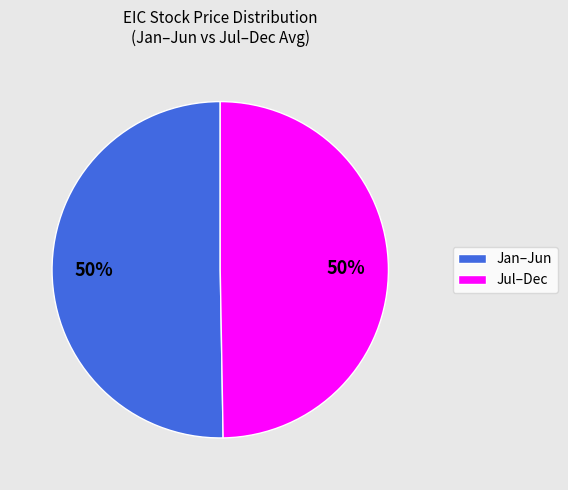

Count the number of slices in the pie.

2